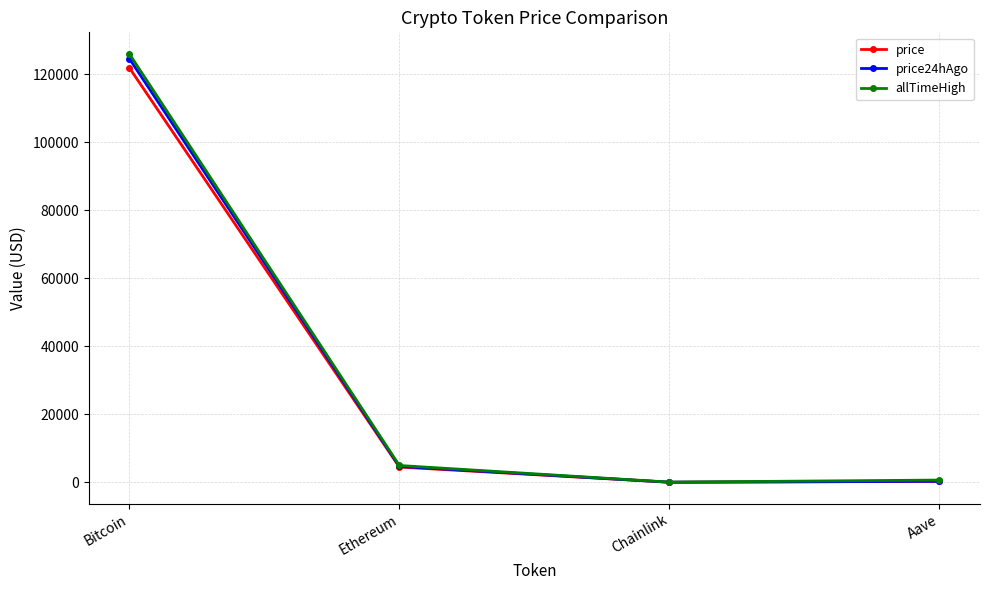

What is the sum of all allTimeHigh values?

131740.4